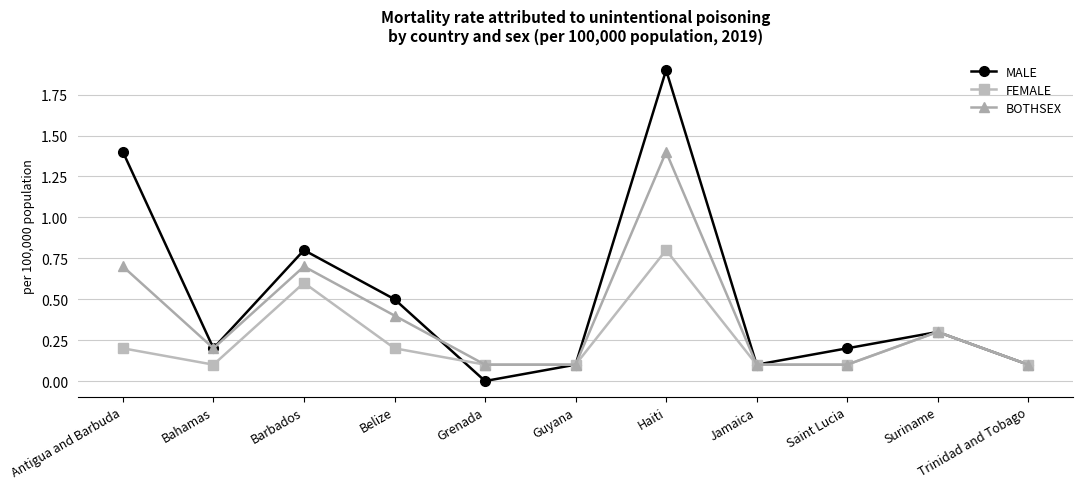

The value of MALE at Guyana is 0.1. True or false?

True